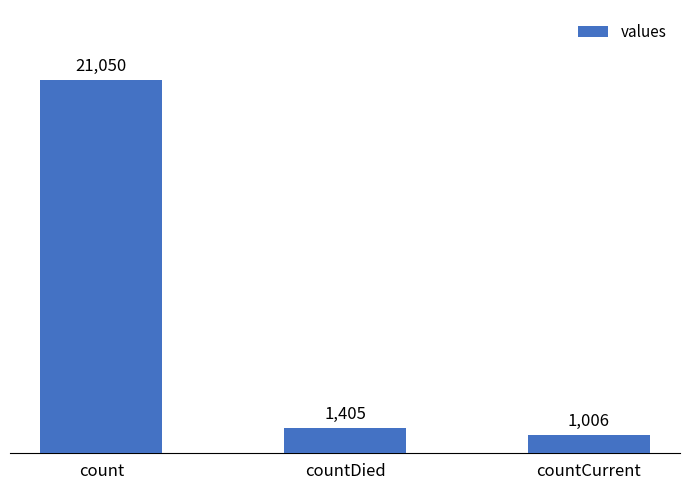

Approximately how many times larger is the value at count compared to countDied?

15.0